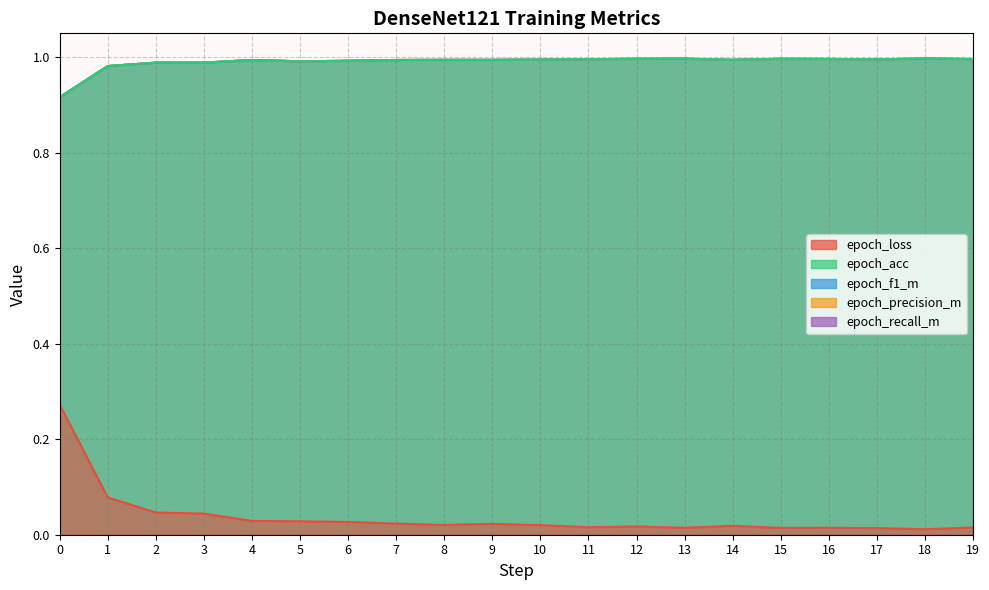

The epoch_precision_m series shows 0.3 at 4. True or false?

False